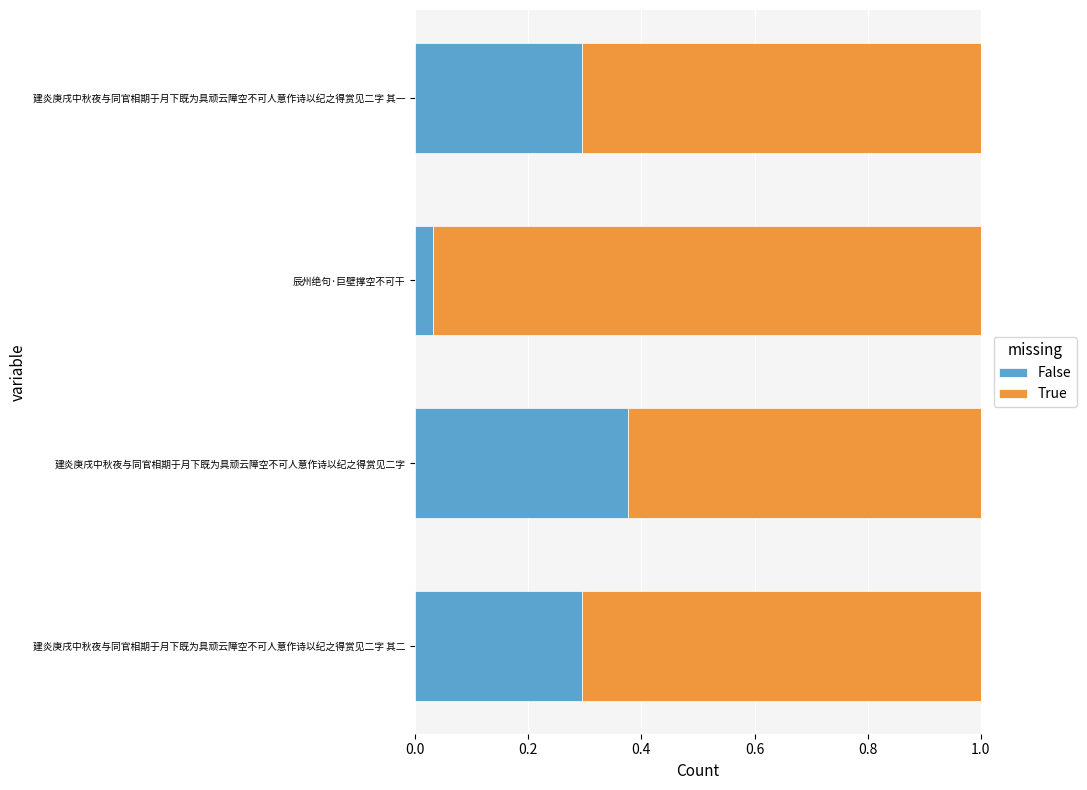

Which category has the lowest value in the False series?

辰州绝句·巨壁撑空不可干